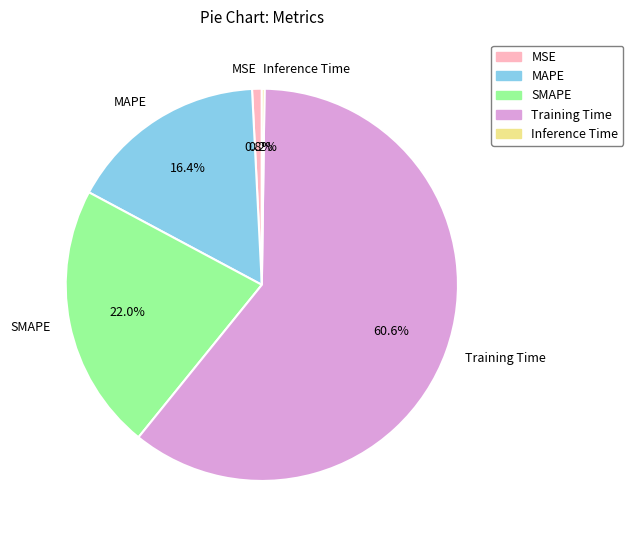

To the nearest percent, what is the difference between the Training Time and MAPE slice percentages?

44%